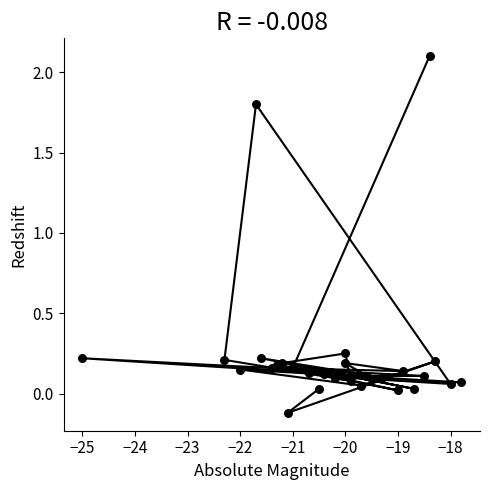

What is the range of X values (max minus min)?

7.2